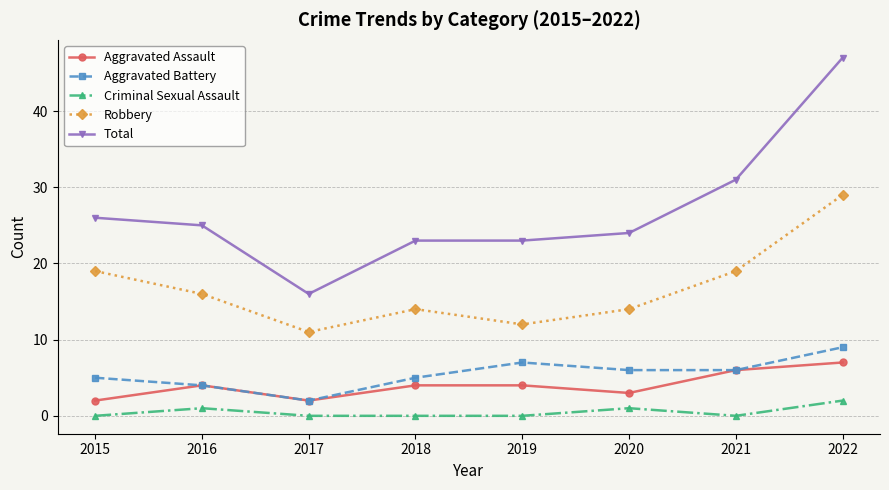

Where is the first local maximum for Aggravated Battery?

2019